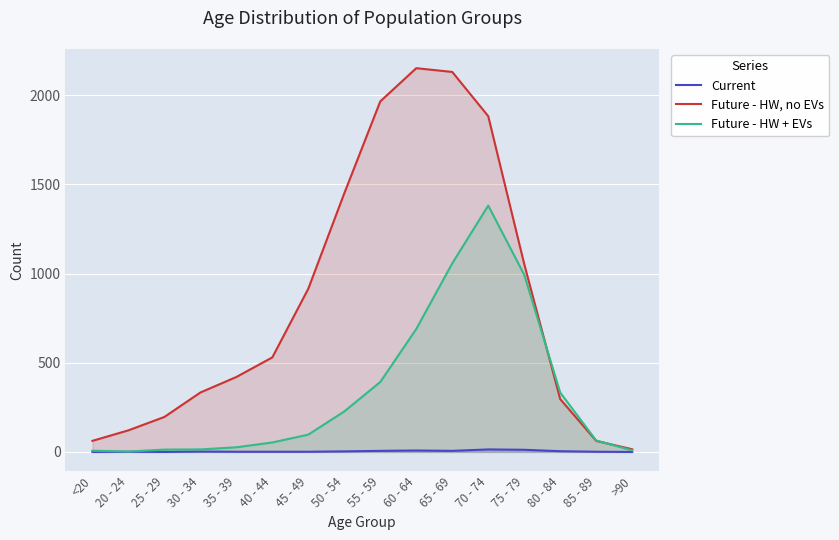

How many lines are shown in the chart?

3